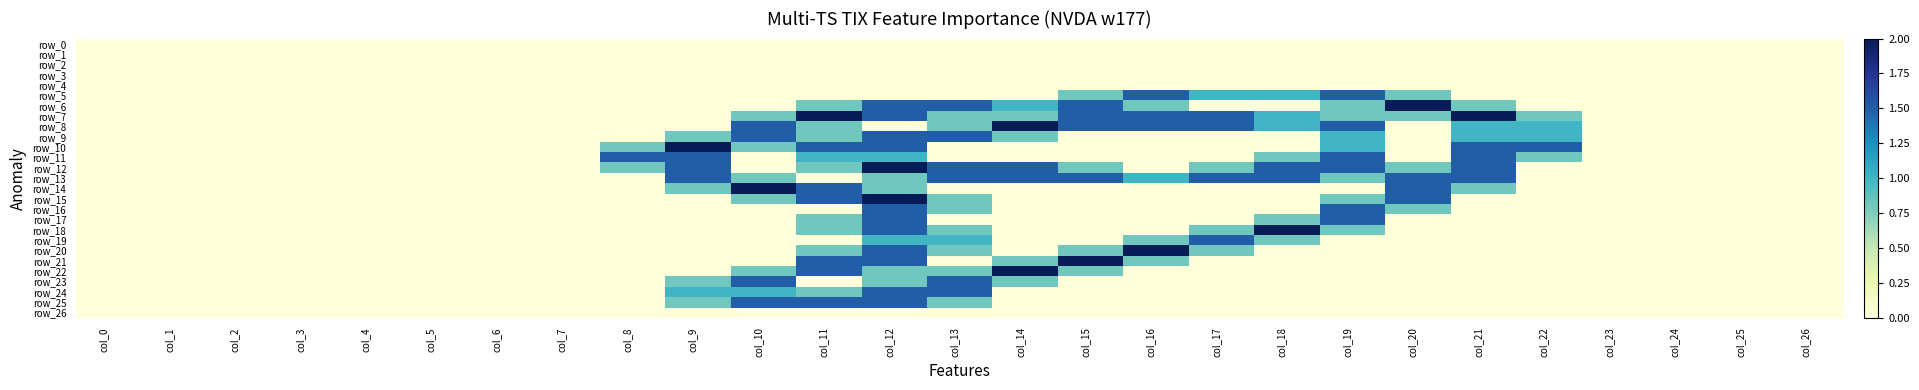

What is the maximum value for row_23?

1.5